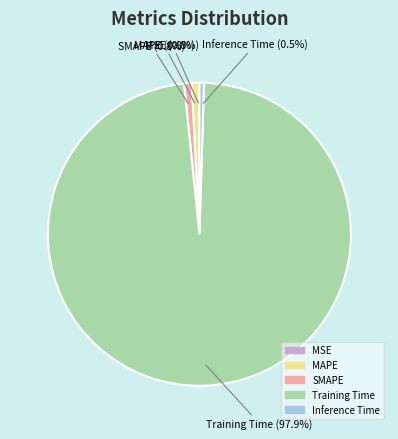

Which slice is the largest?

Training Time